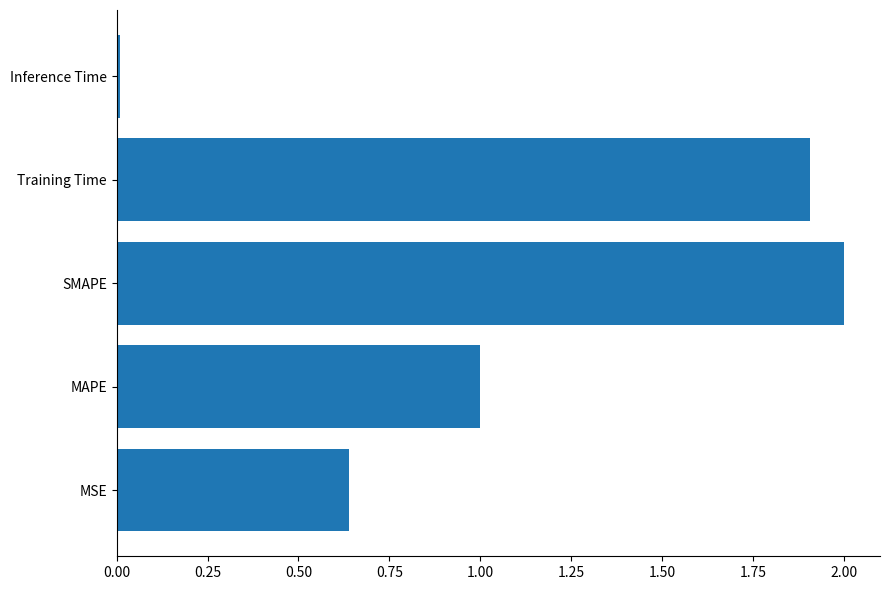

Does the chart contain any negative values?

No